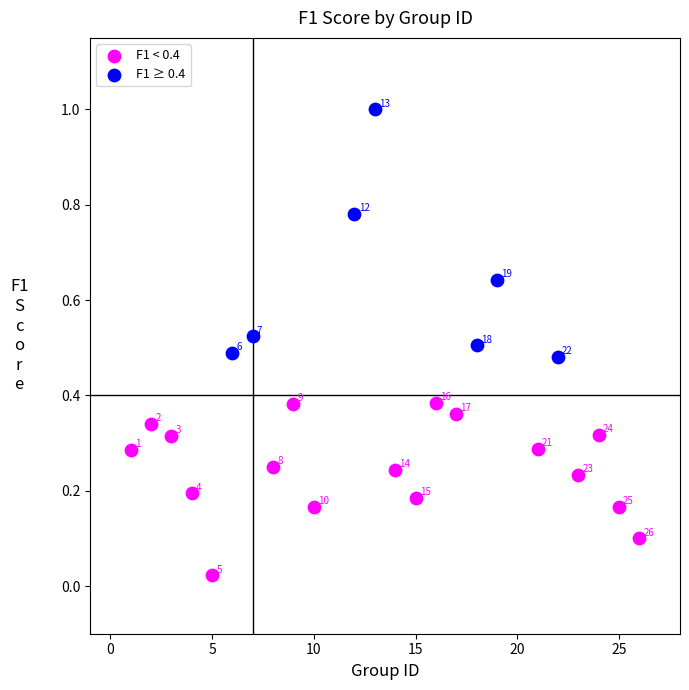

Which series contains the highest Y value?

F1 ≥ 0.4